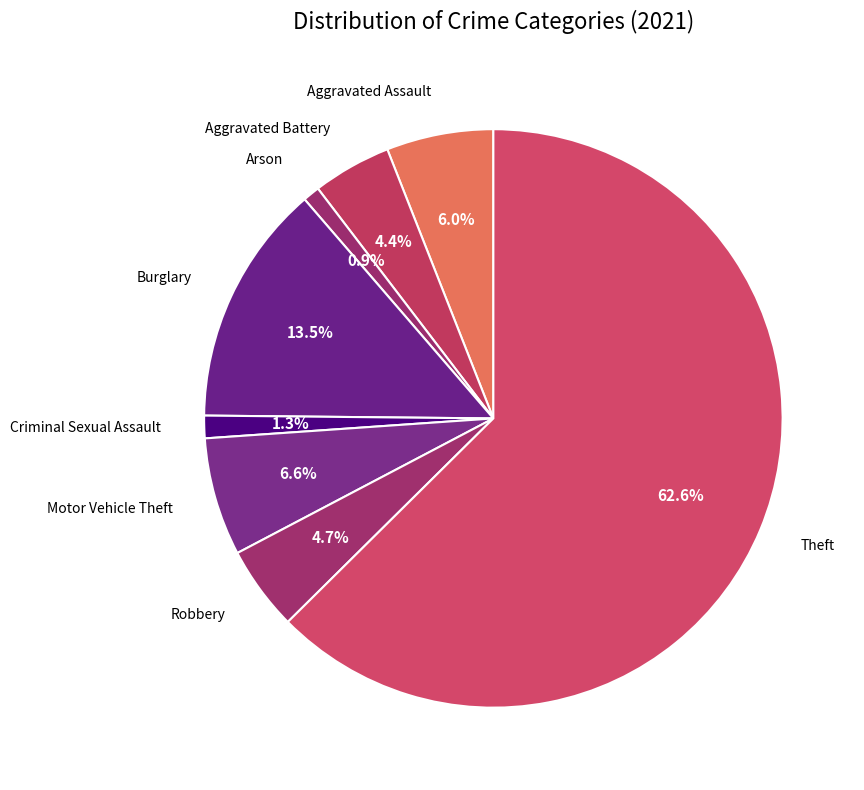

How many slices are in this pie chart?

8